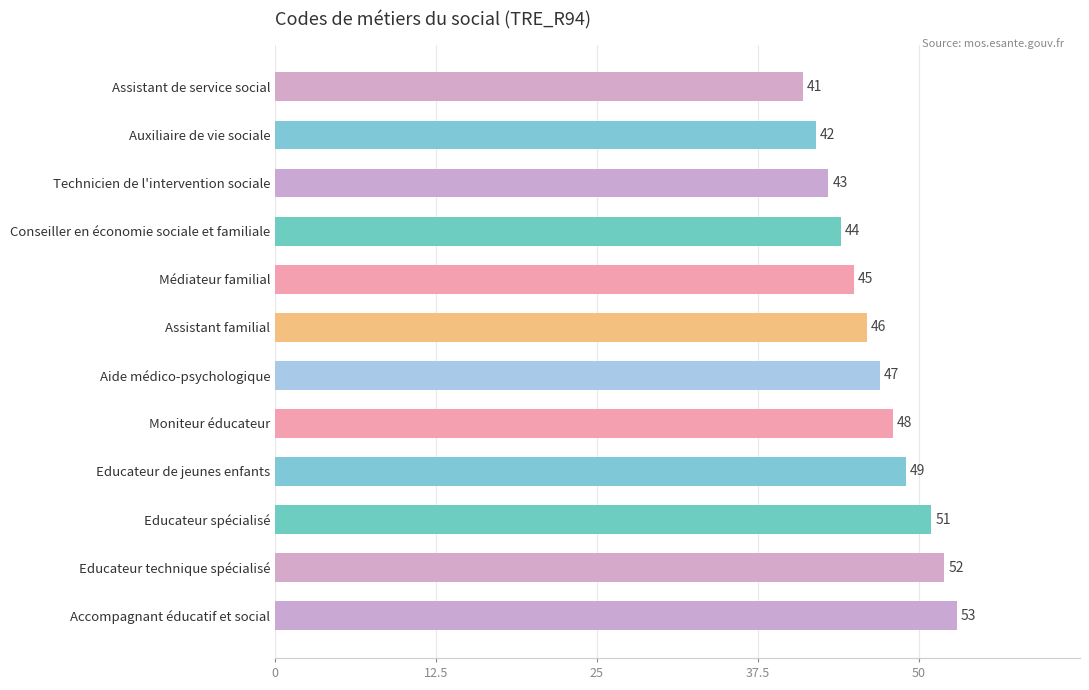

At which label is the value closest to 47?

Aide médico-psychologique